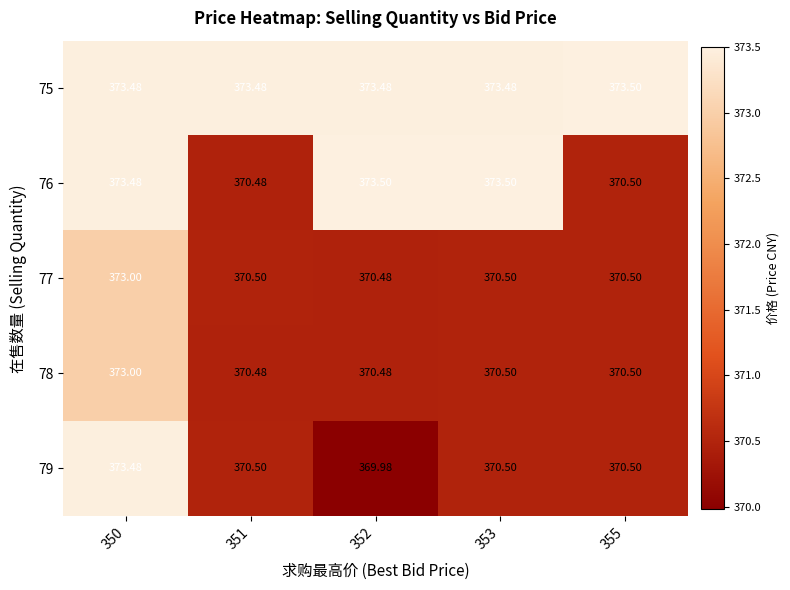

Is the value of 75 at 350 greater than the value of 77 at 351?

Yes